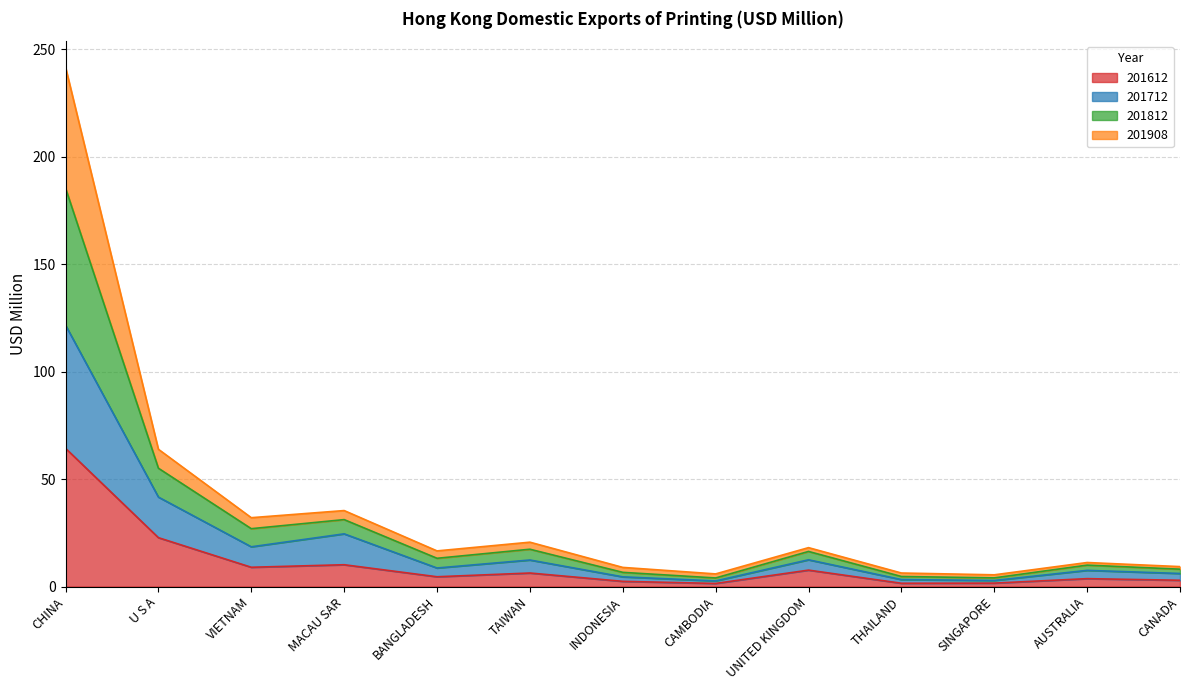

Is the value of 201612 at AUSTRALIA greater than the value of 201908 at U S A?

No